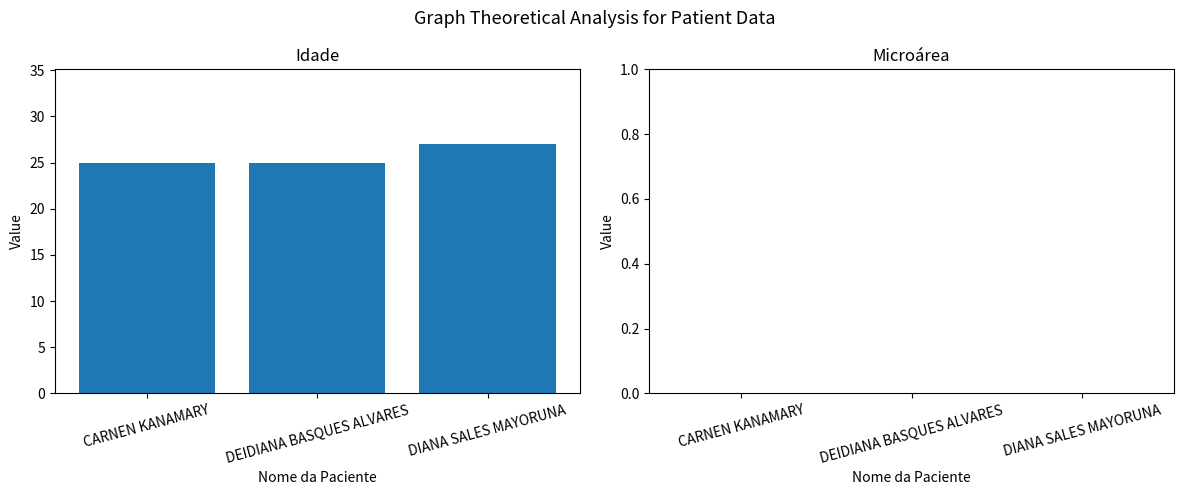

How many bars are there in total?

3